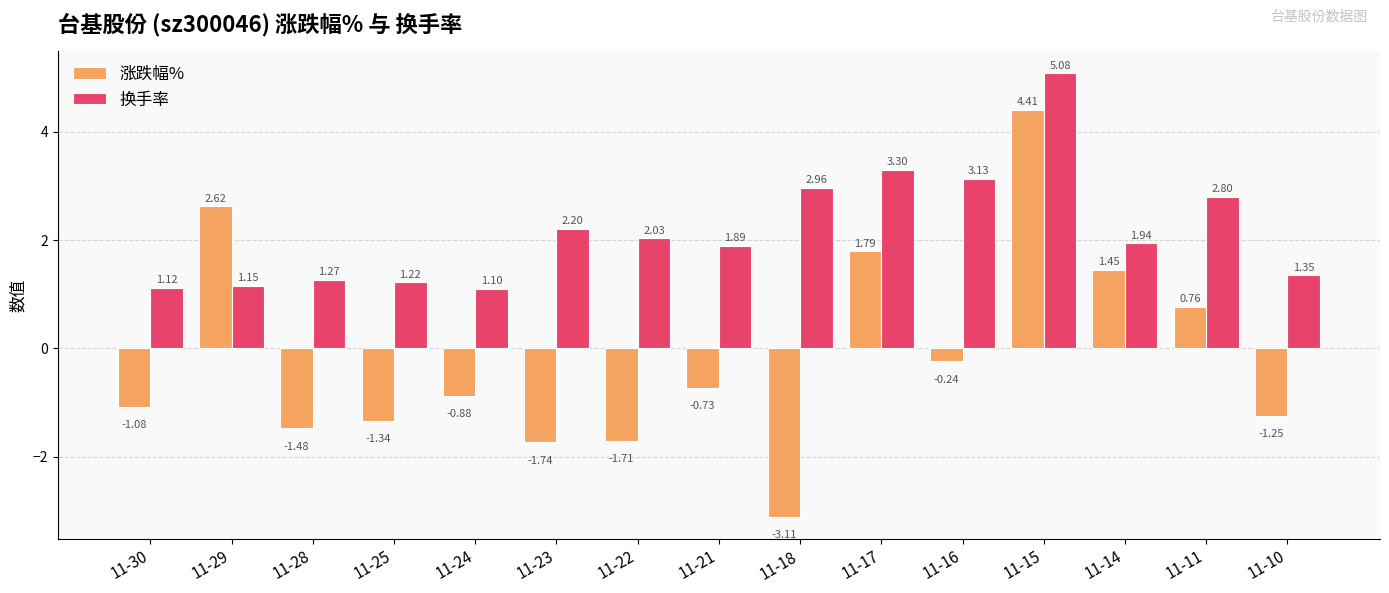

What are all the series names shown in the legend?

涨跌幅%, 换手率